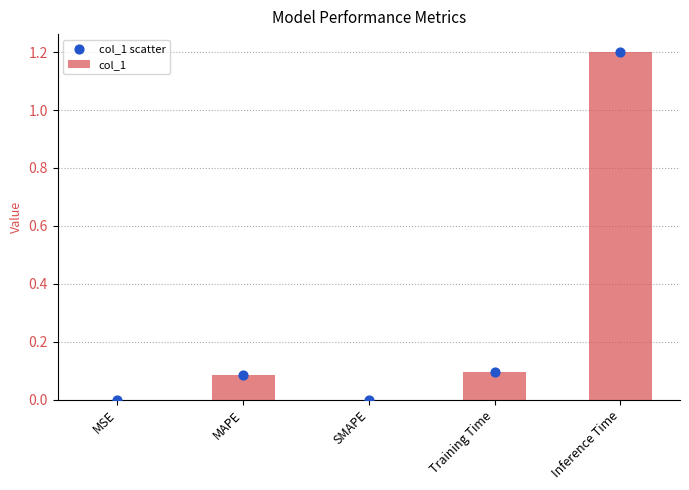

Which series contains the lowest Y value?

col_1